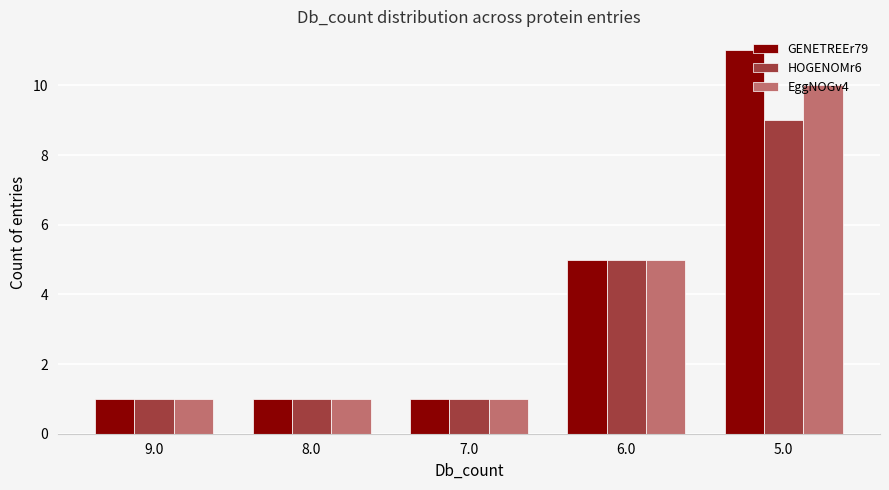

What is the sum of the HOGENOMr6 values at 6.0 and 7.0?

6